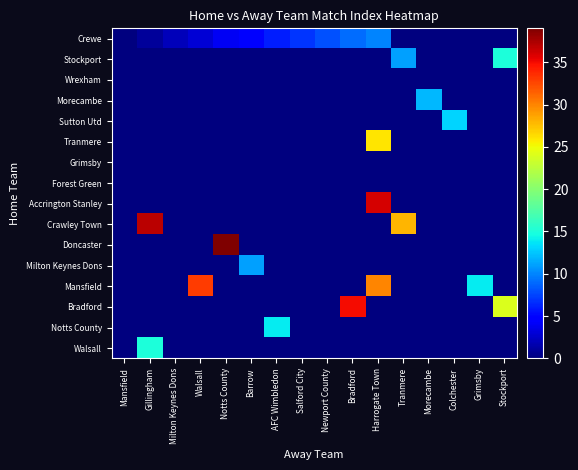

At which category is the sum across all series the highest?

Harrogate Town